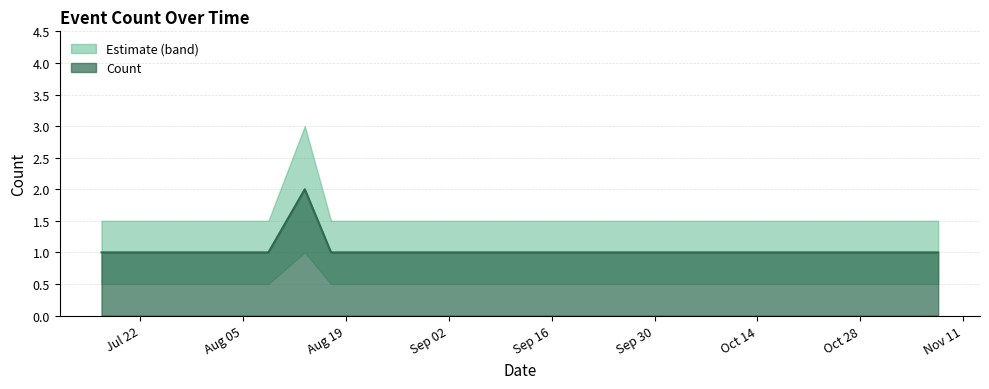

Count the values in the range 1 to 2.

11